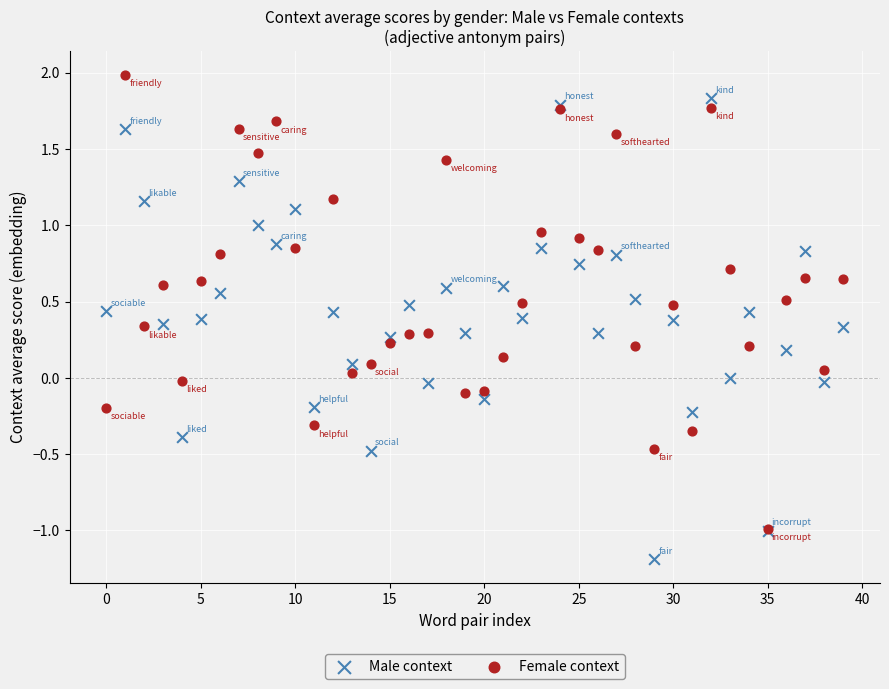

What are all the series names shown in the legend?

Male context, Female context